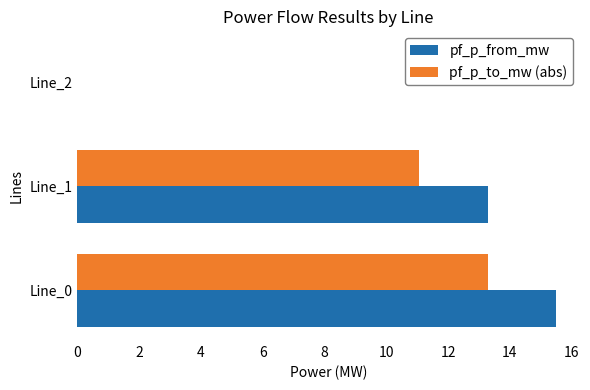

At which category is the sum across all series the highest?

Line_0